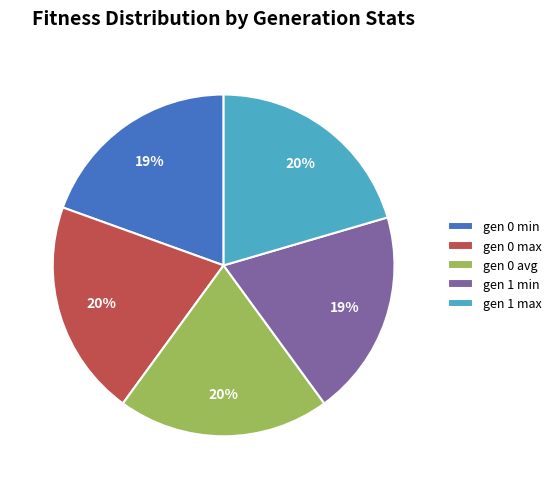

Is the sum of gen 0 max and gen 1 min greater than half?

No